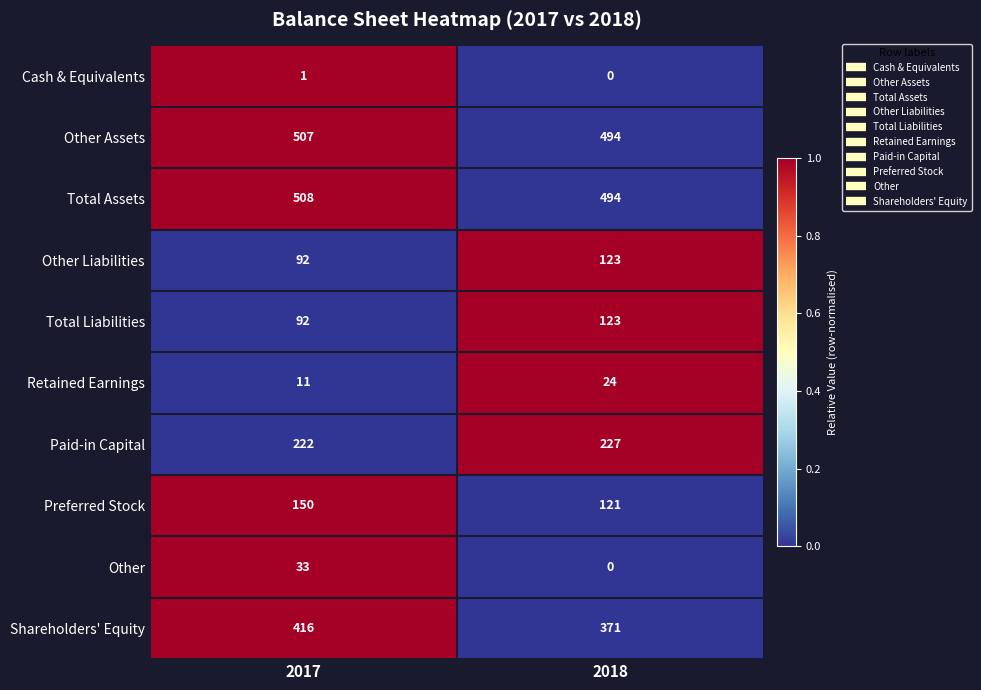

The Other Assets series shows 176 at 2018. True or false?

False